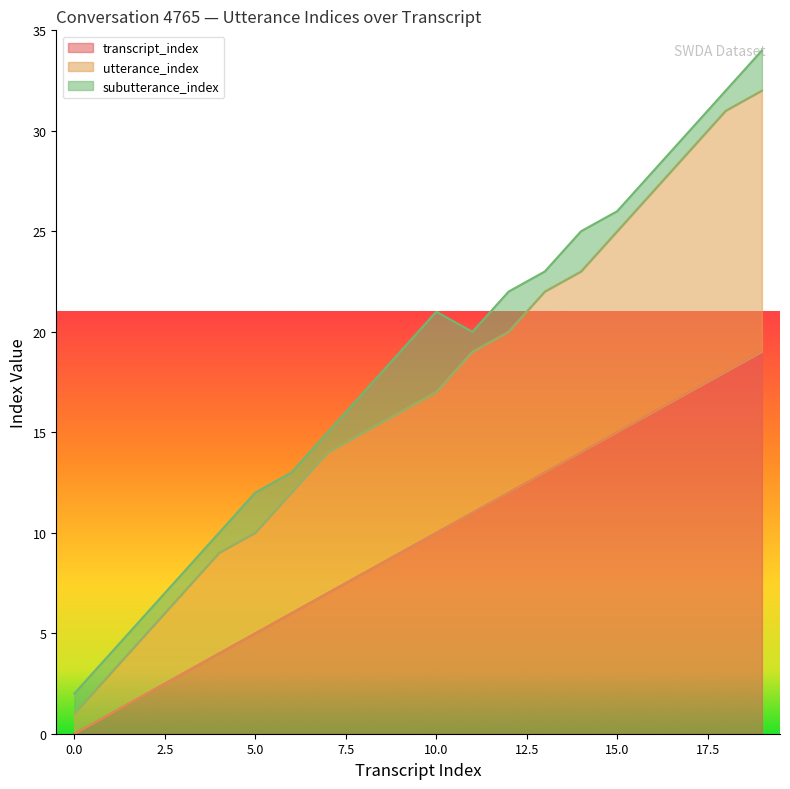

How many values in transcript_index are above zero?

19